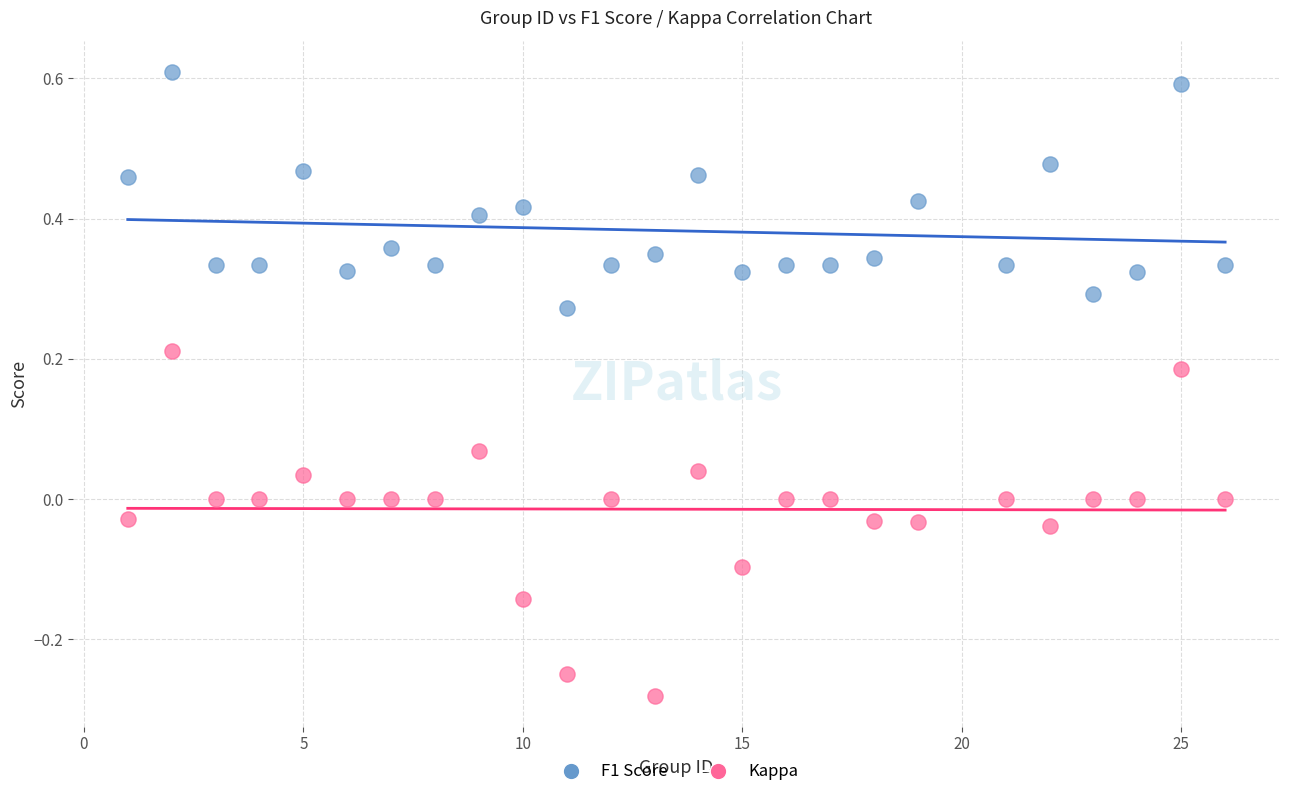

Which series has the largest Y range (max minus min)?

Kappa